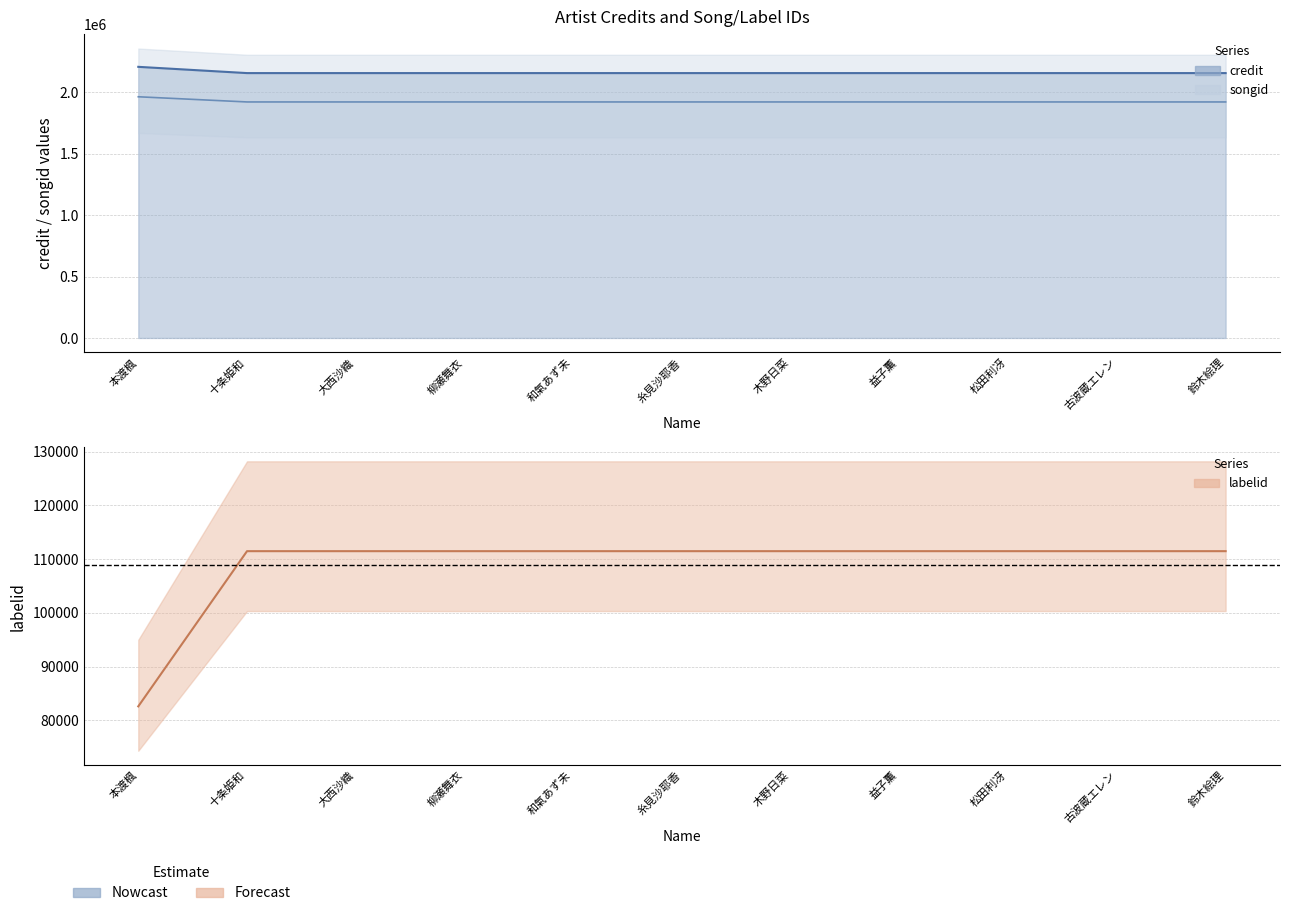

Which label corresponds to the largest value in the chart?

本渡楓